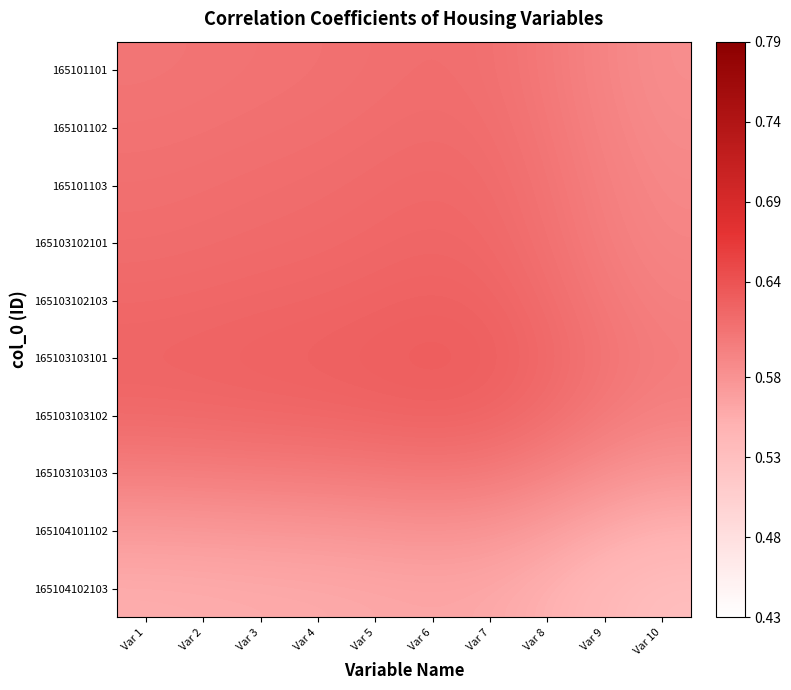

Which category has the lowest value across all series?

Var 10